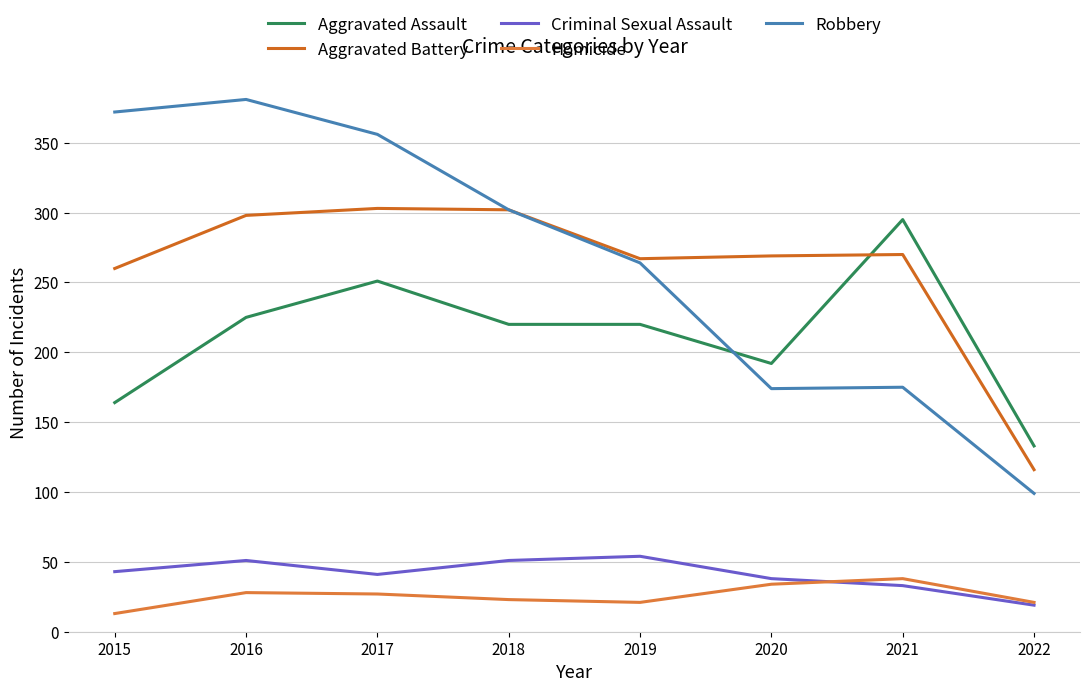

At how many categories does at least one series exceed 42?

8